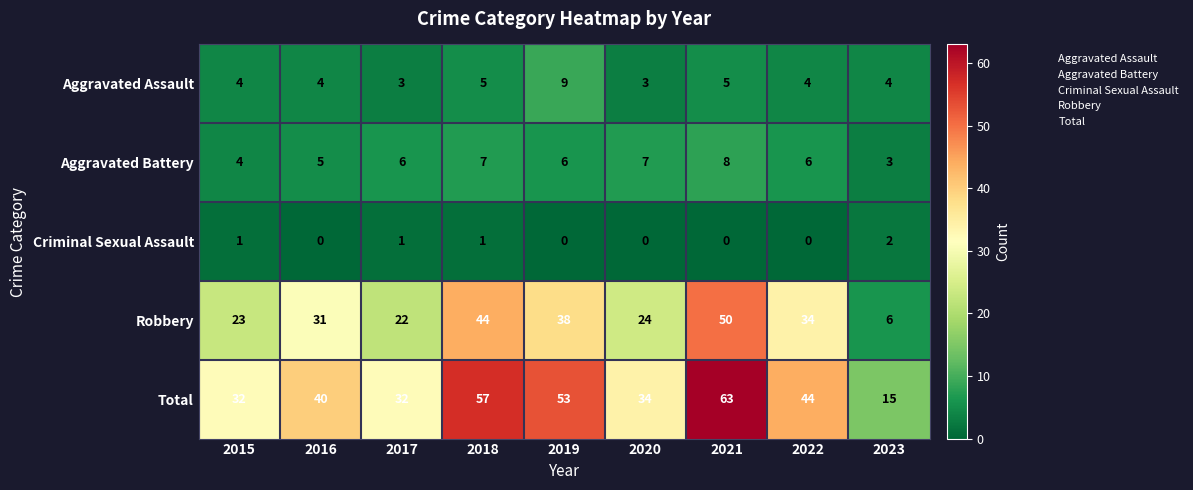

Rank the series by their maximum value, from highest to lowest.

Total, Robbery, Aggravated Assault, Aggravated Battery, Criminal Sexual Assault